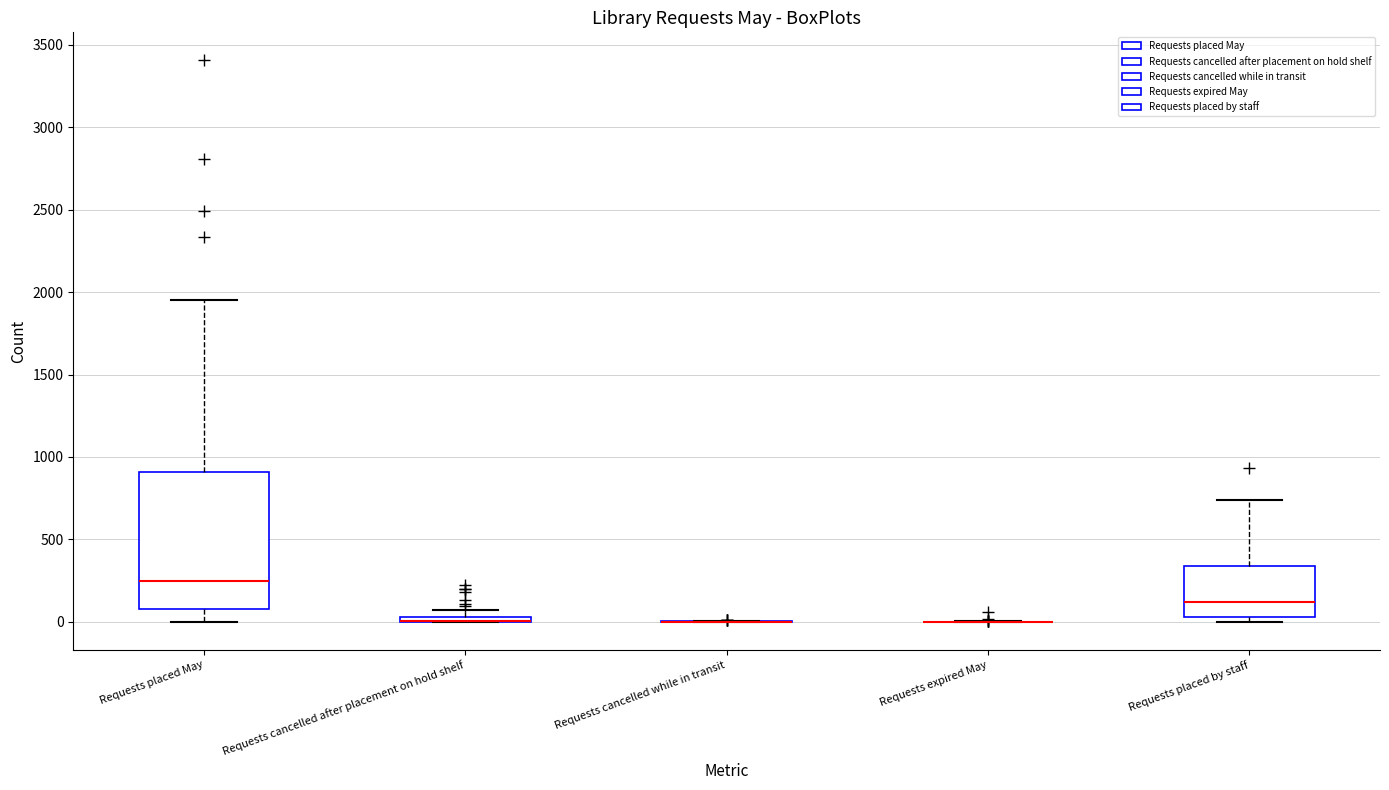

Where is the upper edge of the box for Requests placed May on the y-axis? The values are not printed on the chart, so give them approximately, as read against the axis.

900